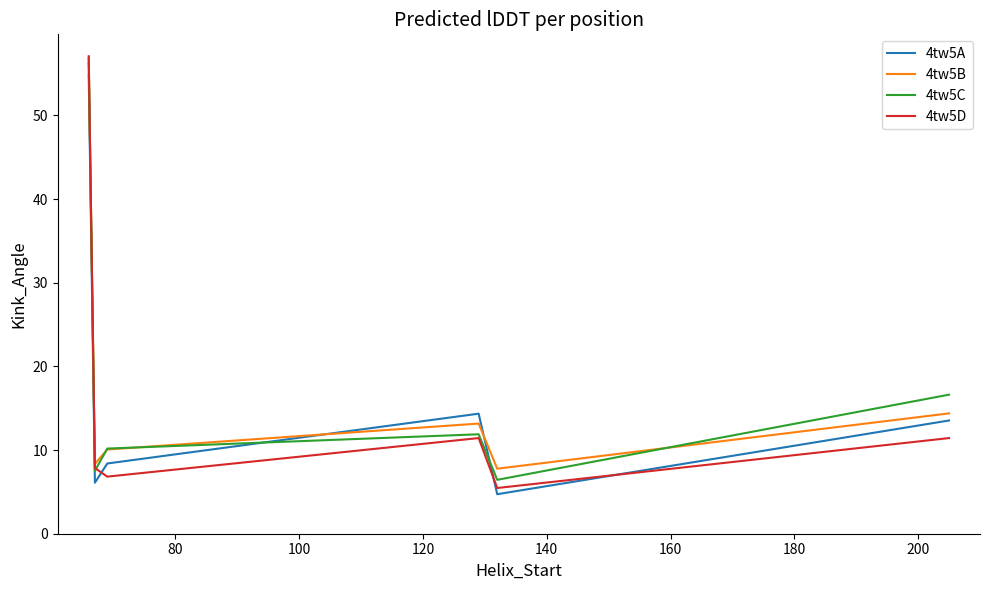

True or false: 4tw5D and 4tw5A intersect in this chart.

True